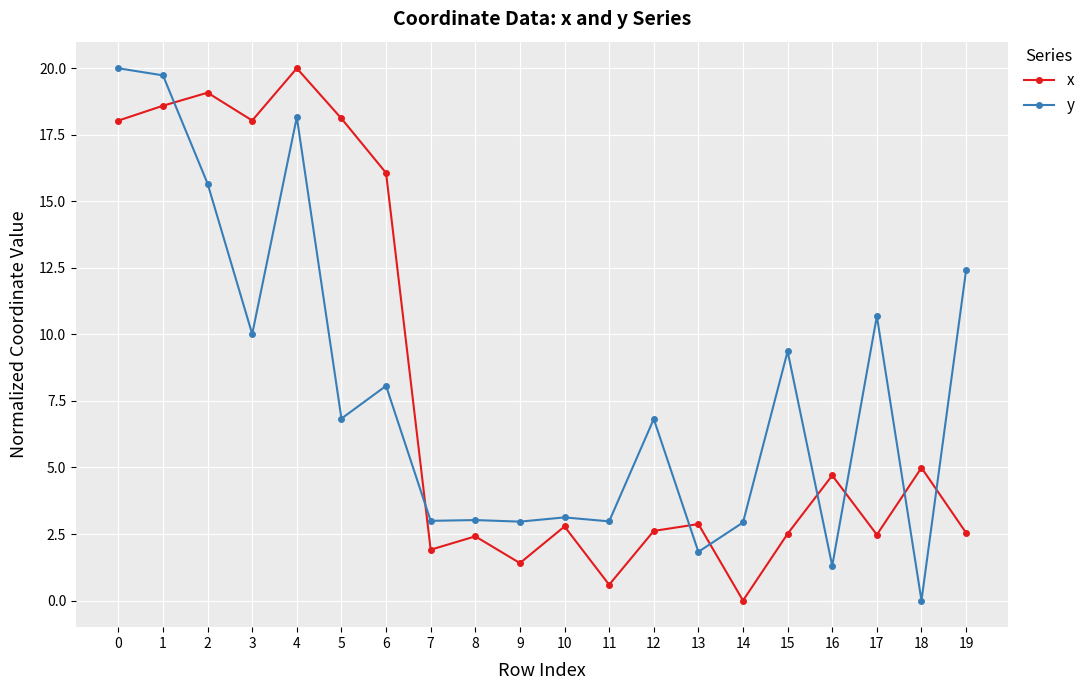

What is the highest value of the x series?

20.0